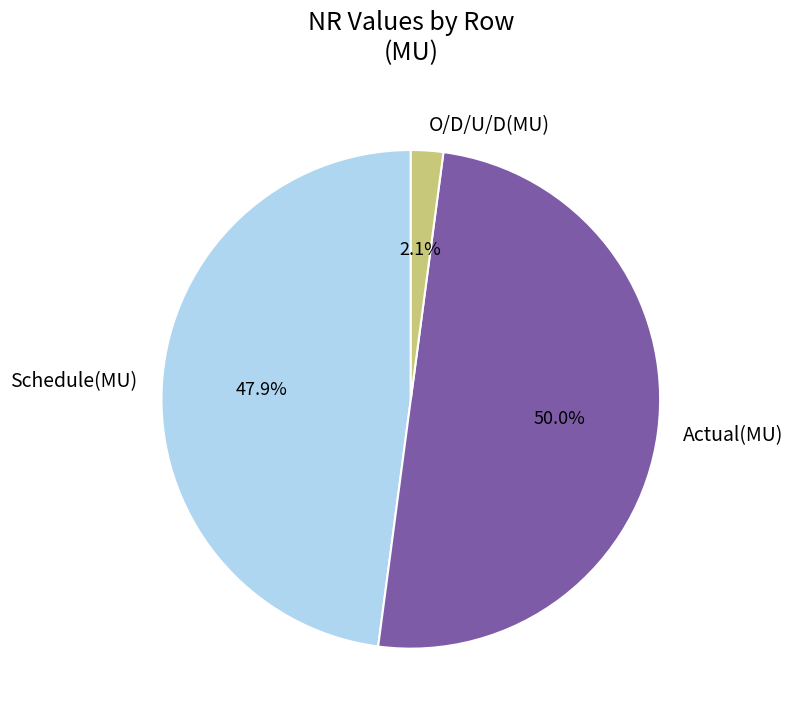

To the nearest percent, what is the difference between the largest and smallest slice percentages?

48%